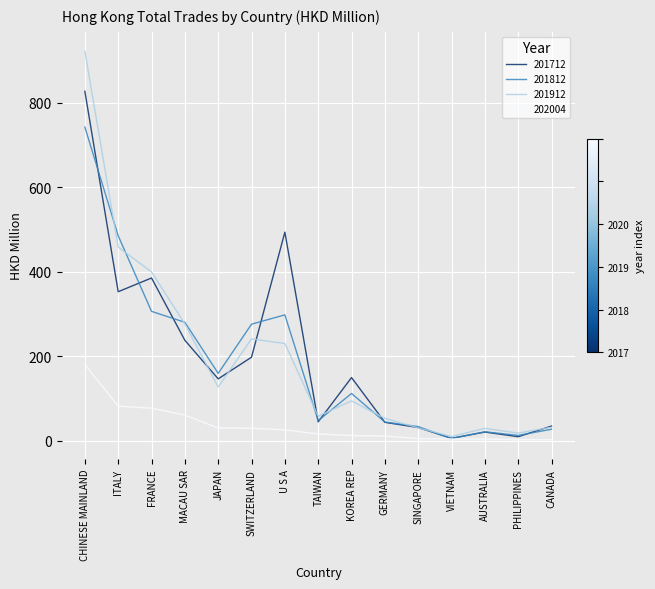

Rank the series by their maximum value, from highest to lowest.

201912, 201712, 201812, 202004